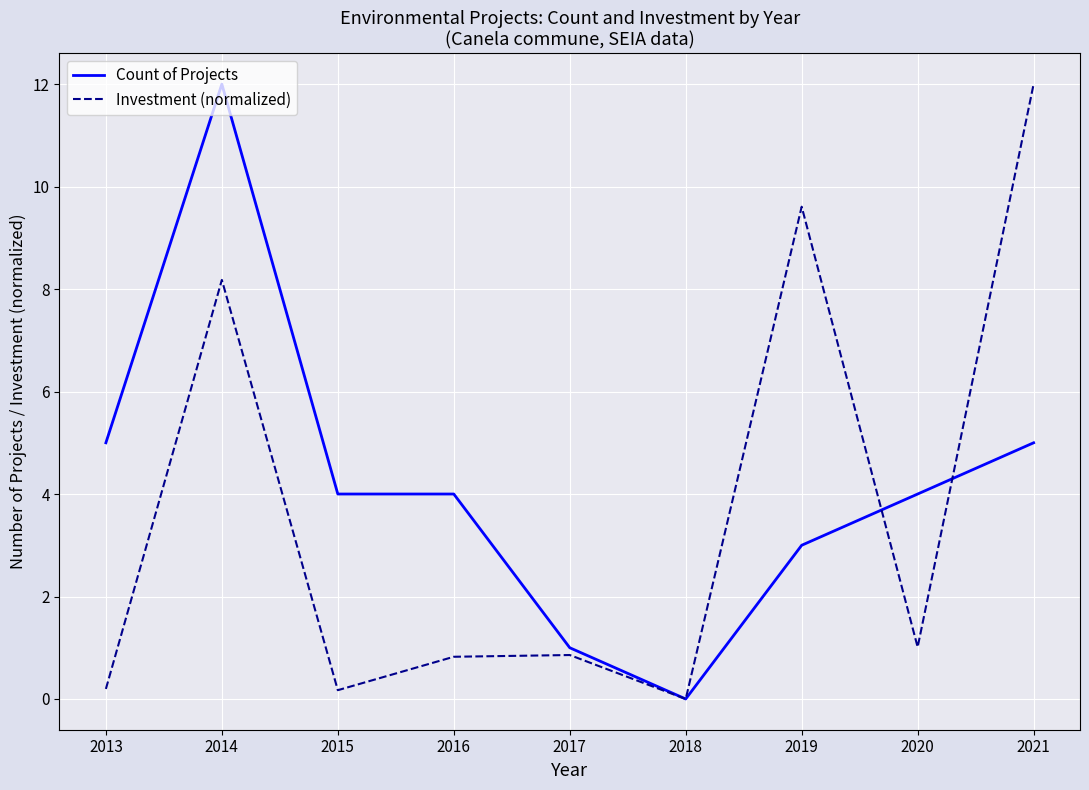

The value of Count of Projects at 2018 is 0.0. True or false?

True